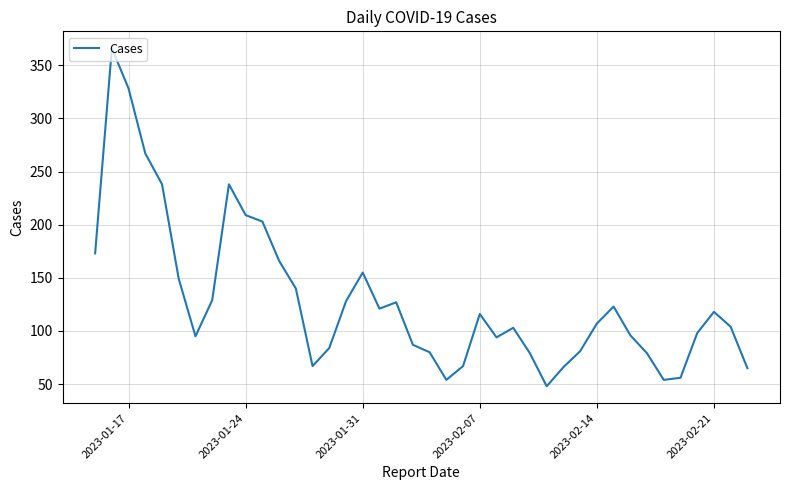

What is the maximum value shown in the chart?

366